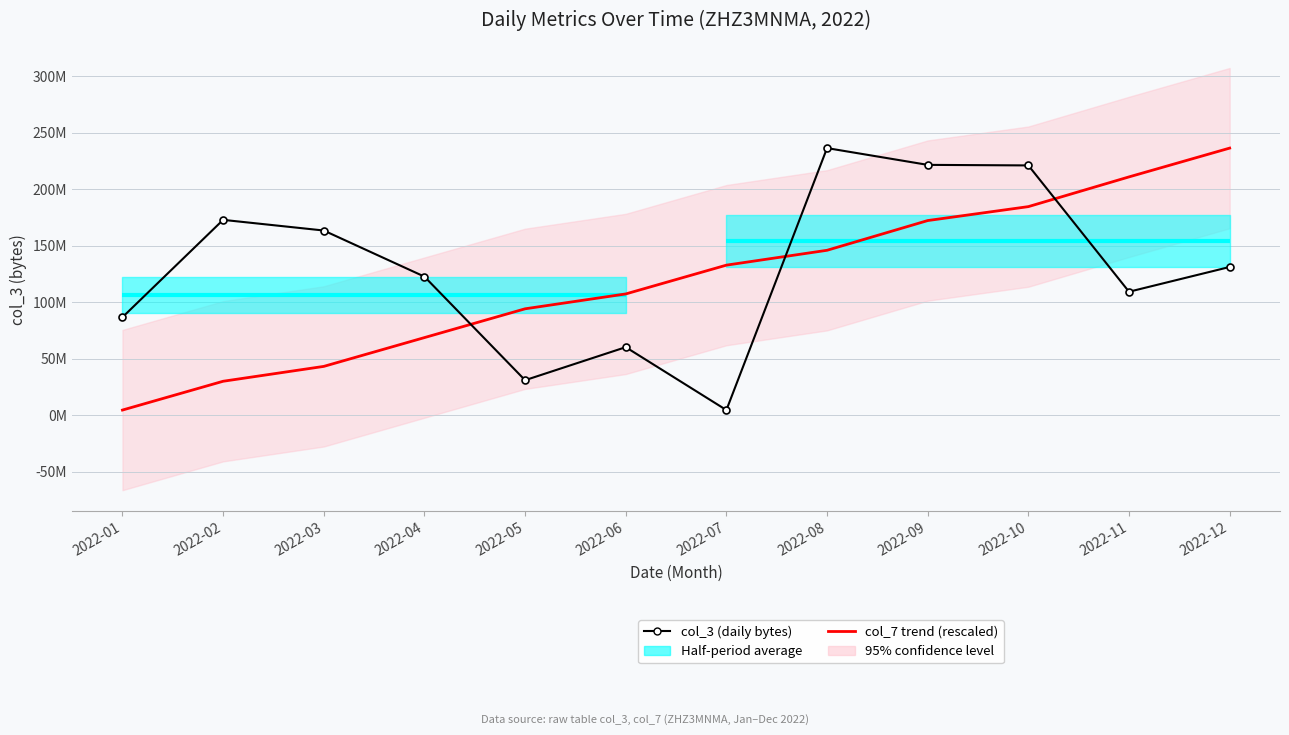

At which category is the sum across all series the highest?

2022-10